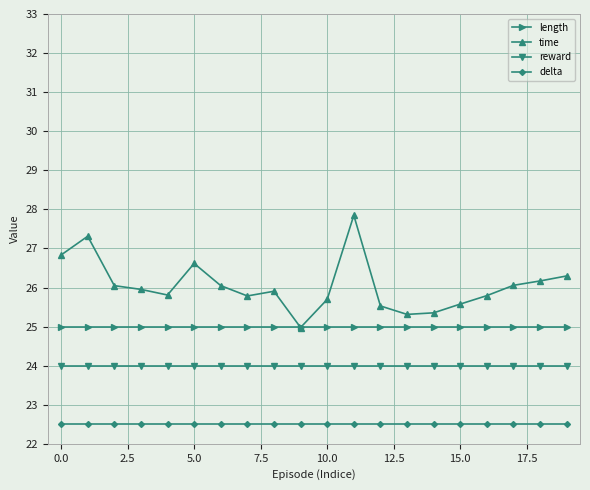

Does the chart have visible grid lines?

Yes